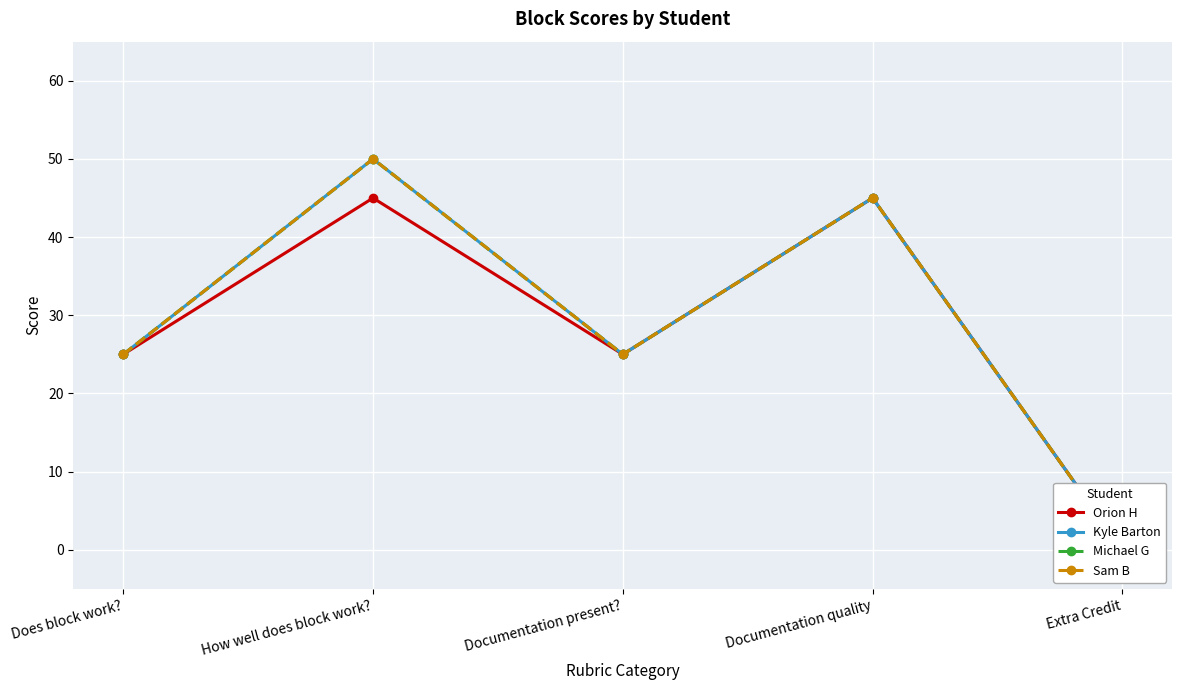

What is the difference between the second highest and minimum values in the Orion H series?

45